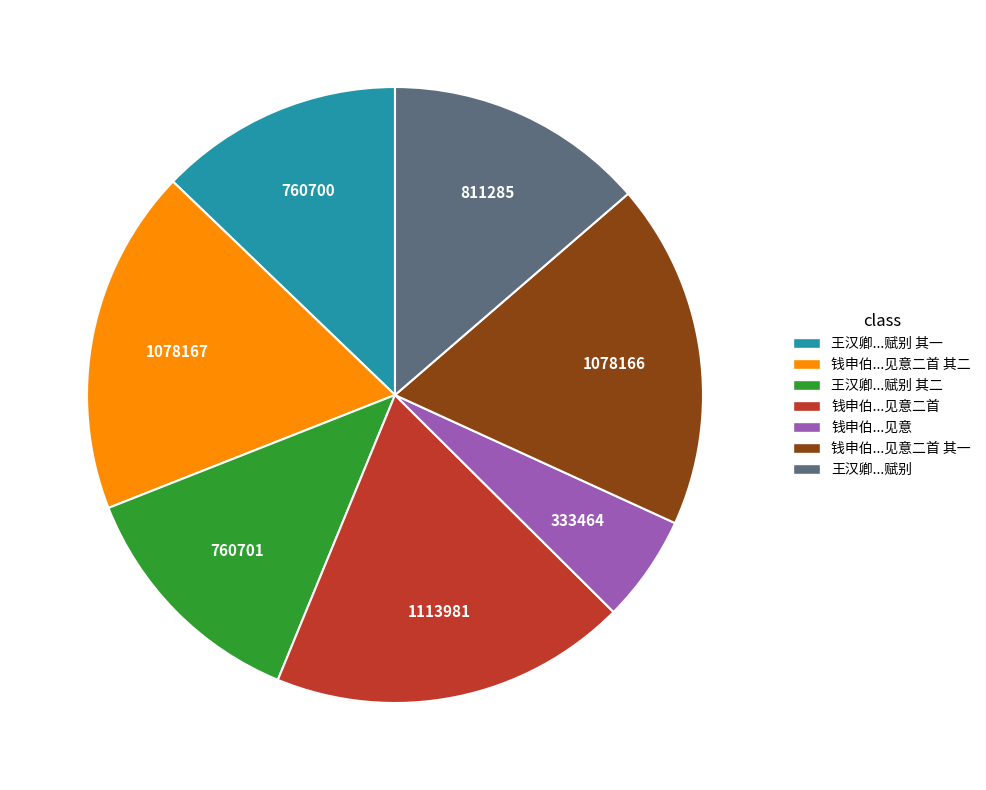

Between 钱申伯...见意 and 钱申伯...见意二首, which is larger?

钱申伯...见意二首